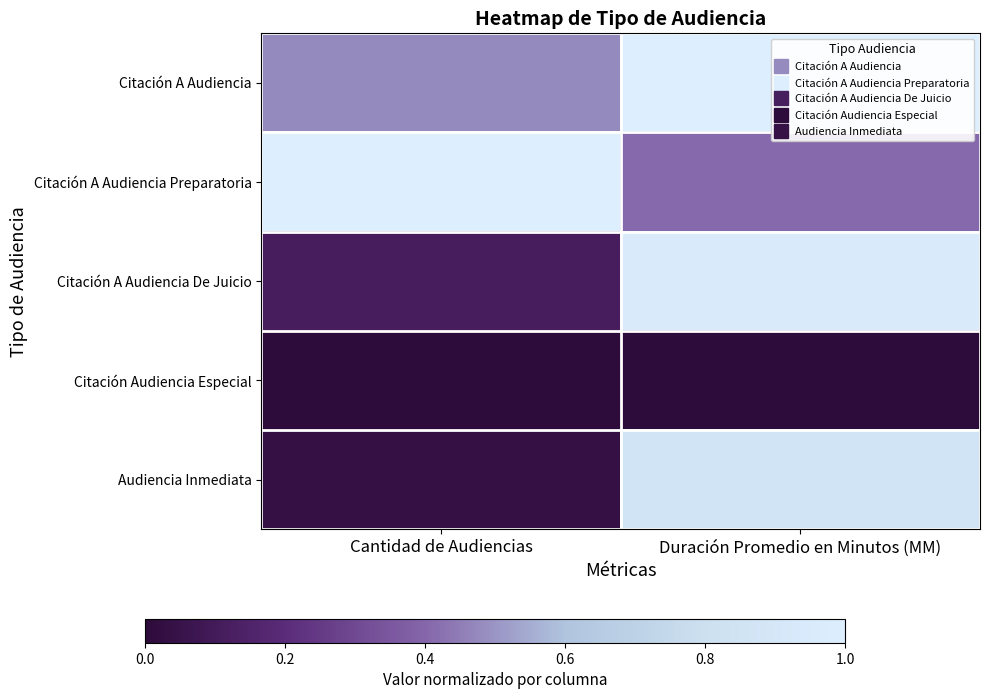

Reading left to right, transcribe all the data shown in this chart.

Citación A Audiencia: Cantidad de Audiencias=0.5	Duración Promedio en Minutos (MM)=1.0
Citación A Audiencia Preparatoria: Cantidad de Audiencias=1.0	Duración Promedio en Minutos (MM)=0.4
Citación A Audiencia De Juicio: Cantidad de Audiencias=0.1	Duración Promedio en Minutos (MM)=1.0
Citación Audiencia Especial: Cantidad de Audiencias=0.0	Duración Promedio en Minutos (MM)=0.0
Audiencia Inmediata: Cantidad de Audiencias=0.0	Duración Promedio en Minutos (MM)=0.9